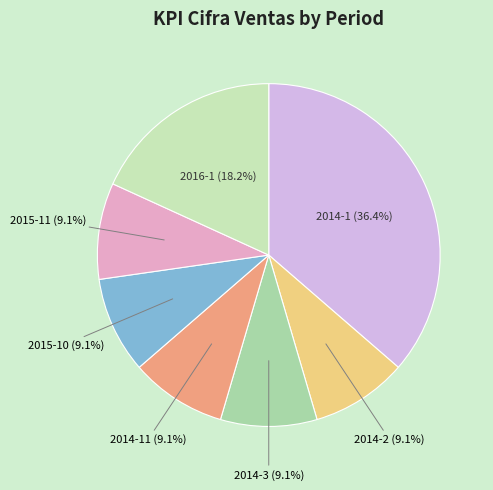

What is the largest slice in the pie chart?

2014-1 (36.4%)